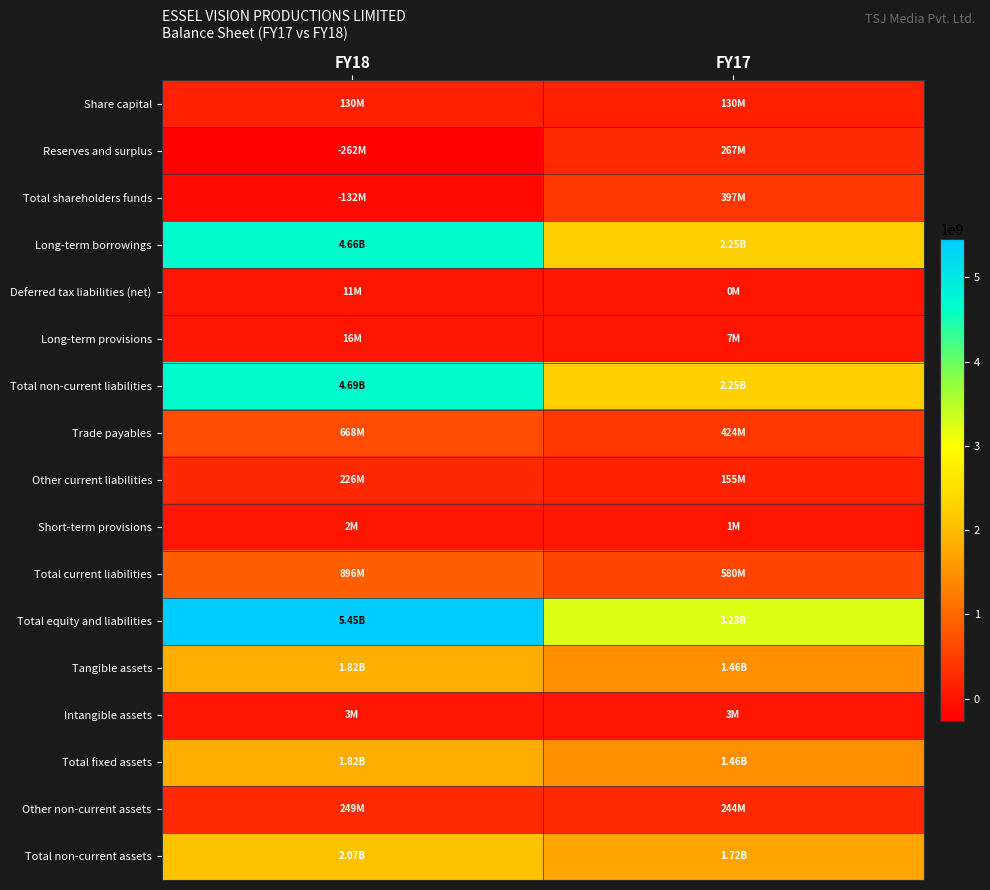

At which category is the sum across all series the highest?

FY18